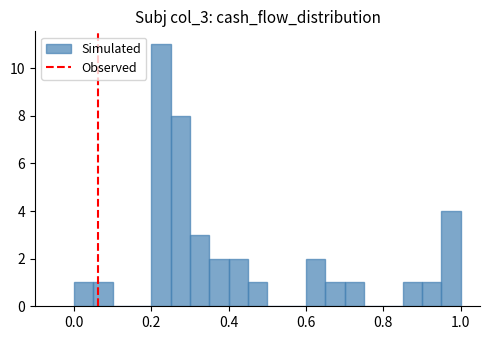

Around what value on the x-axis is the tallest bar? Give the approximate position of its centre, as read against the axis.

0.22